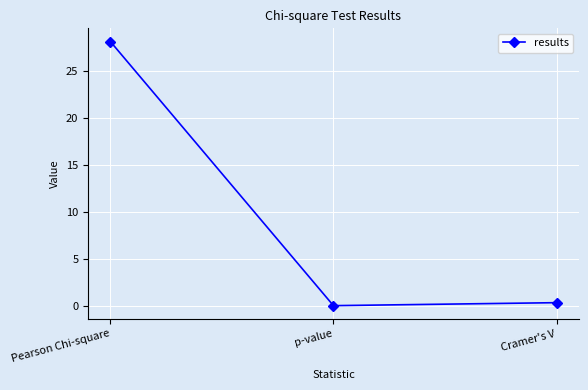

What is the label of the 2nd point from the right?

p-value